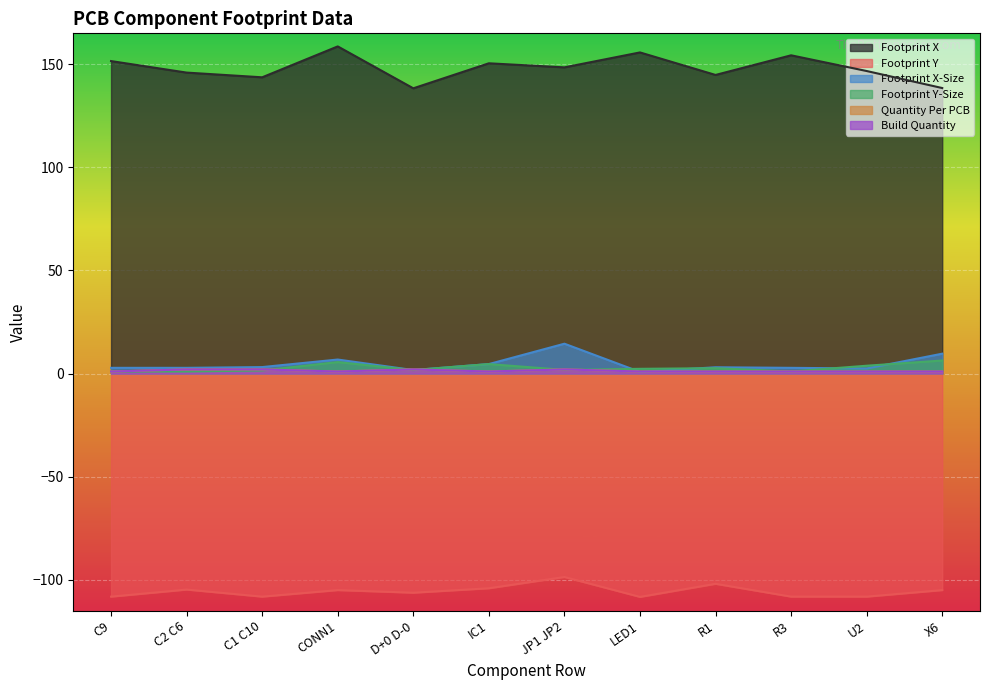

What is the total value across all series at C2 C6?

49.0